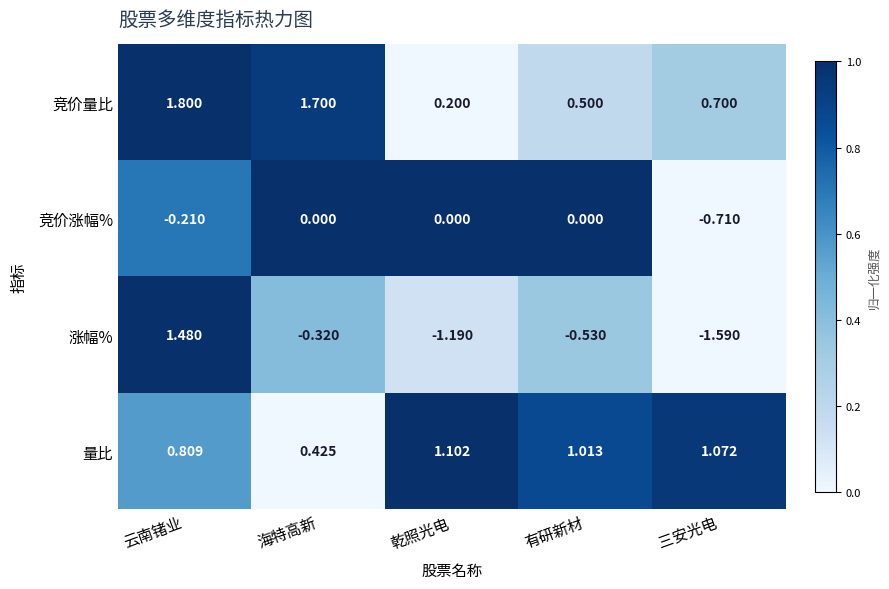

Where is 竞价量比 nearest to the value 1?

三安光电